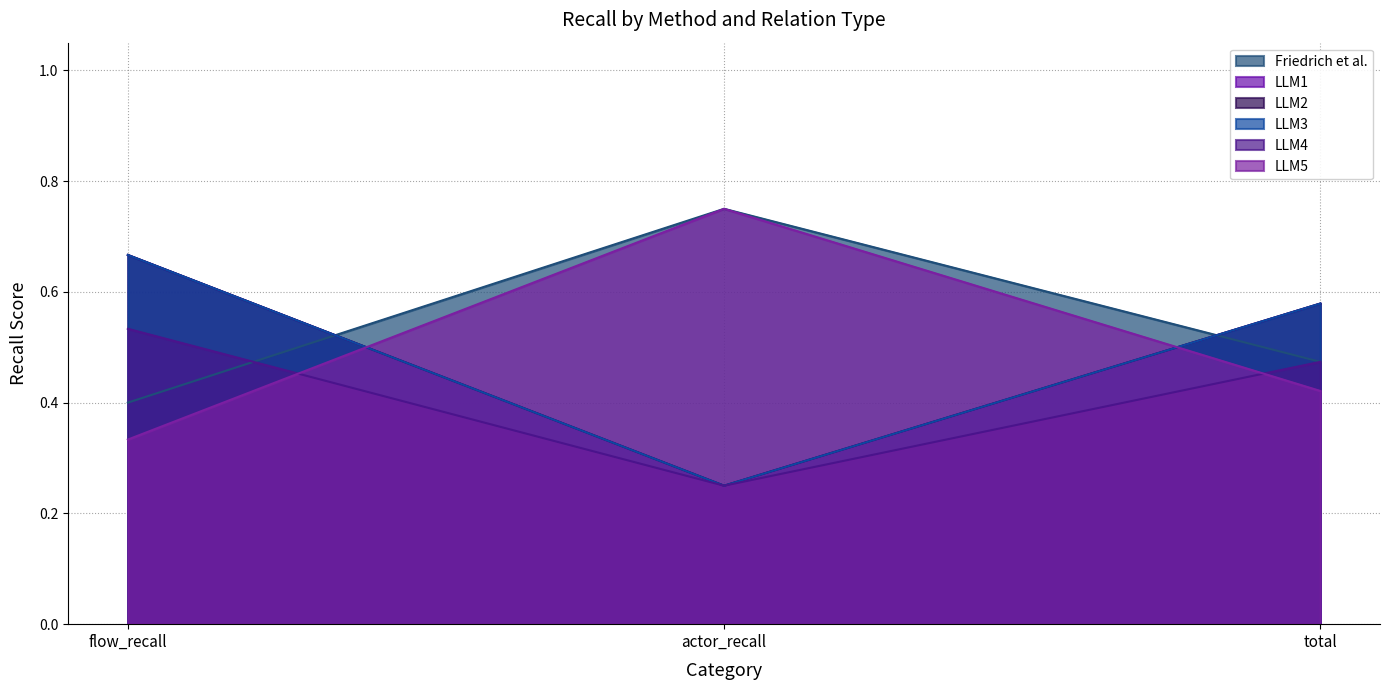

Is the value of LLM1 at total greater than the value of LLM3 at total?

No